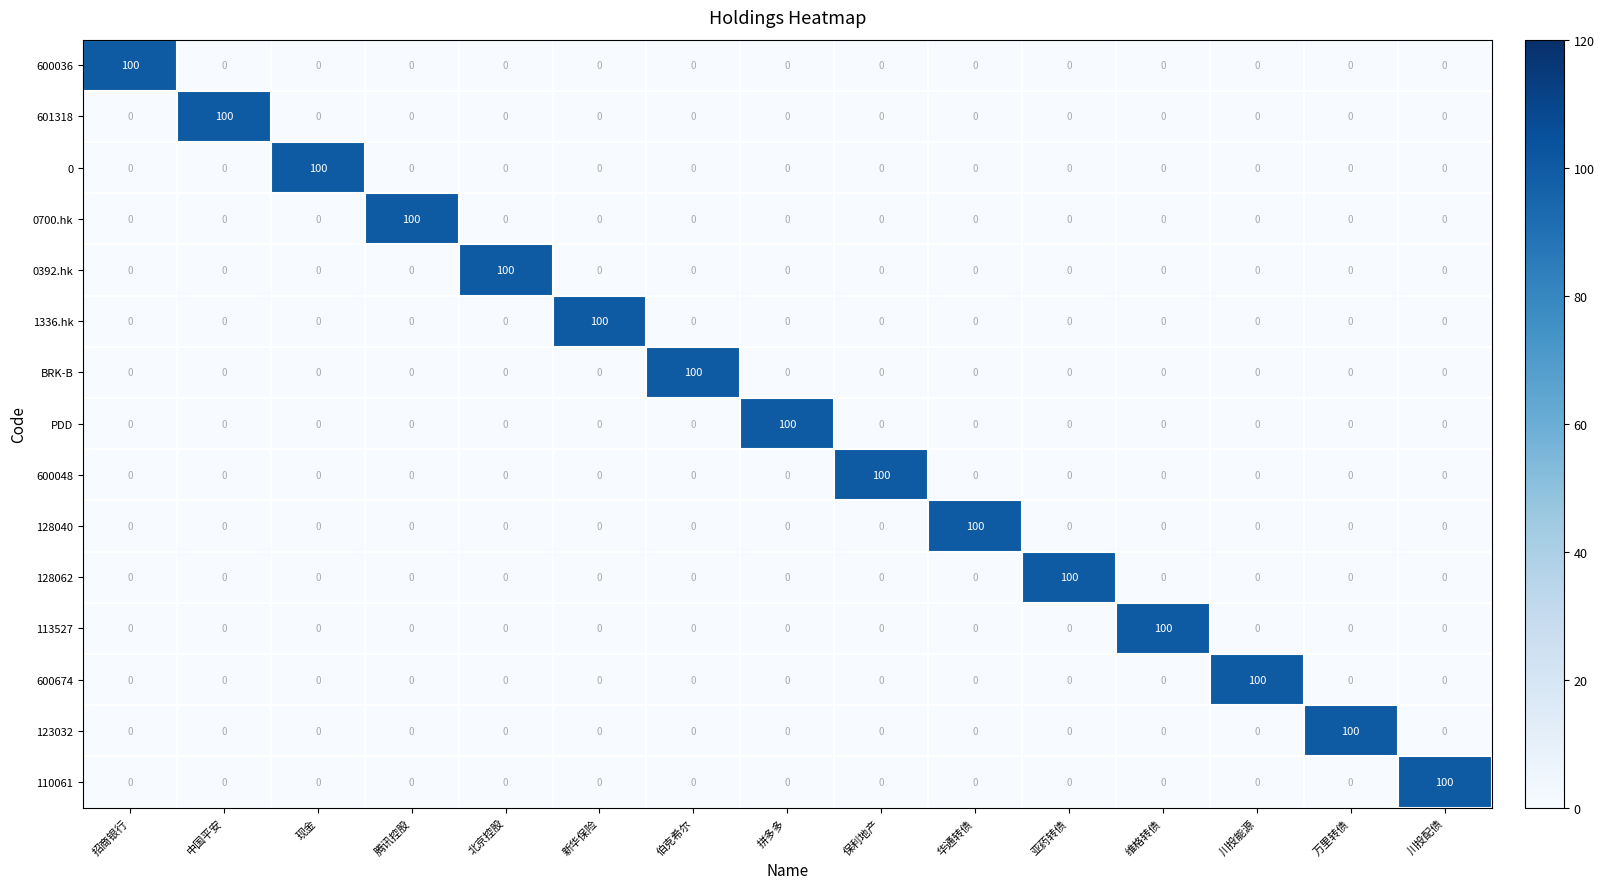

What is the sum of all 0392.hk values?

100